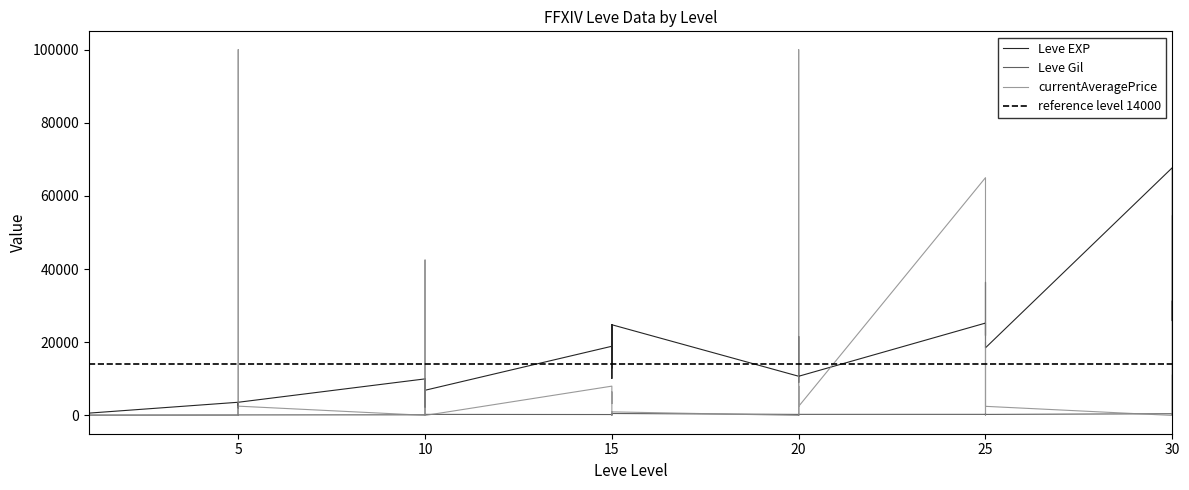

Which series has the largest total across all categories?

Leve EXP